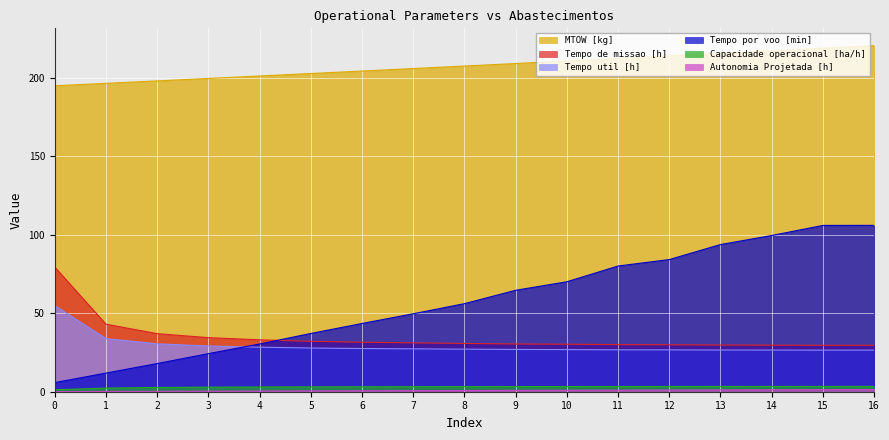

List the labels in order of MTOW [kg] value, smallest first.

0, 1, 2, 3, 4, 5, 6, 7, 8, 9, 10, 11, 12, 13, 14, 15, 16